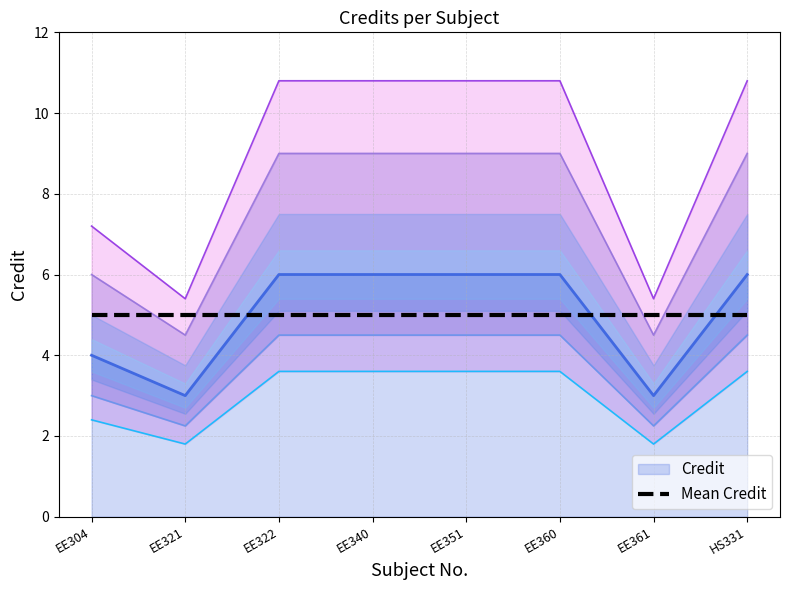

List the labels in order of value, largest first.

EE322, EE340, EE351, EE360, HS331, EE304, EE321, EE361